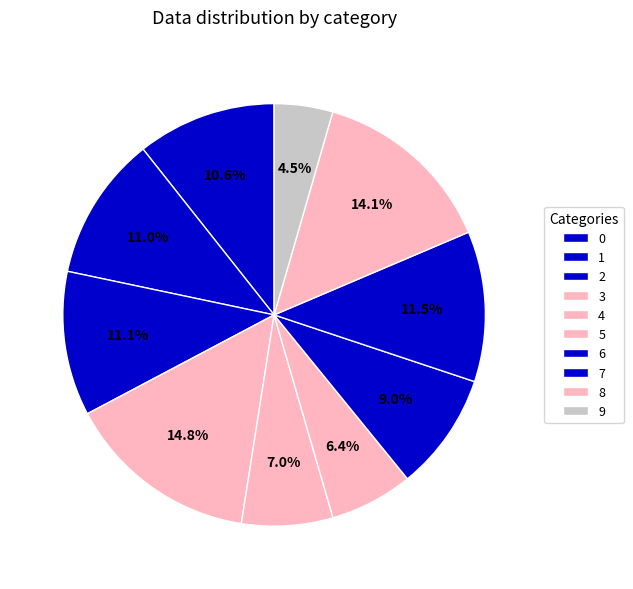

Count the number of slices in the pie.

10